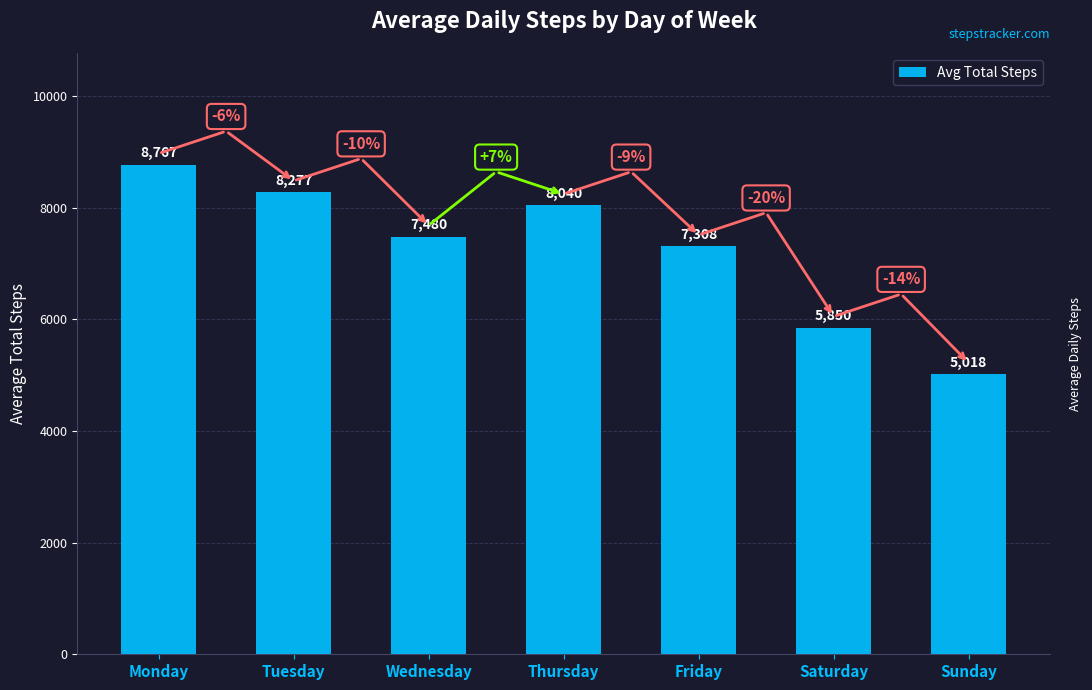

What is the value of the 5th bar from the left?

7308